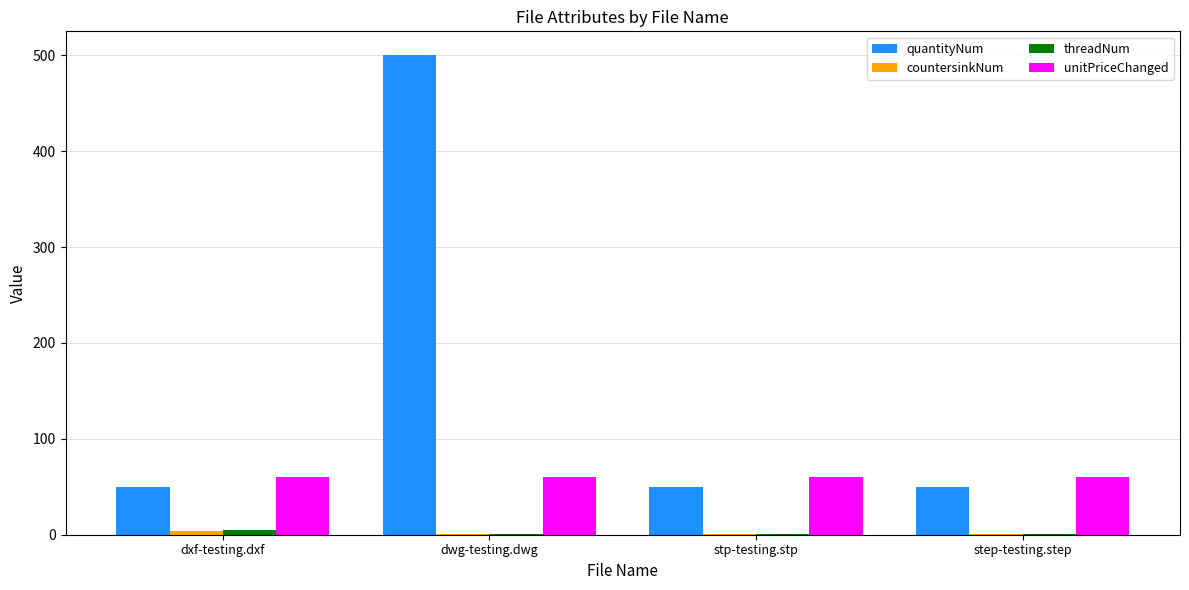

Between dwg-testing.dwg and step-testing.step, which series saw the biggest shift?

quantityNum